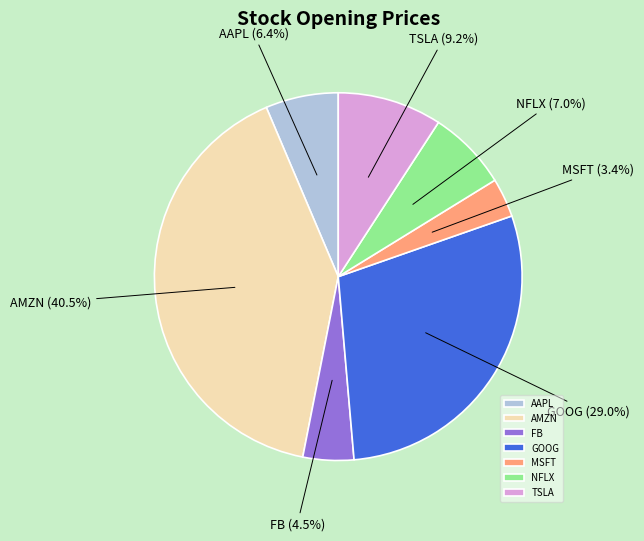

To the nearest percent, what percentage of the pie is GOOG?

29%